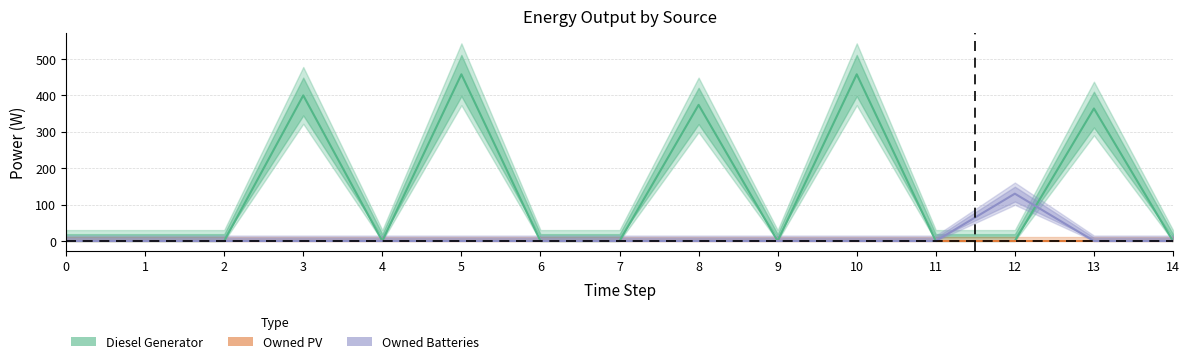

Reading left to right, what are all the values shown in this chart?

Diesel Generator: 0=0	1=0	2=0	3=400	4=0	5=458	6=0	7=0	8=374	9=0	10=458	11=0	12=0	13=364	14=0
Owned PV: 0=0	1=0	2=0	3=0	4=0	5=0	6=0	7=0	8=0	9=0	10=0	11=0	12=0	13=0	14=0
Owned Batteries: 0=0	1=0	2=0	3=0	4=0	5=0	6=0	7=0	8=0	9=0	10=0	11=0	12=130	13=0	14=0